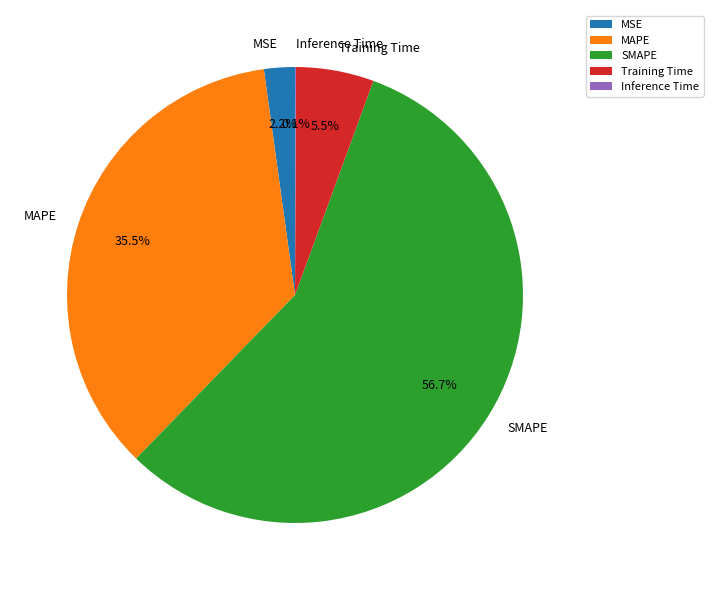

Is the sum of MSE and MAPE greater than half?

No